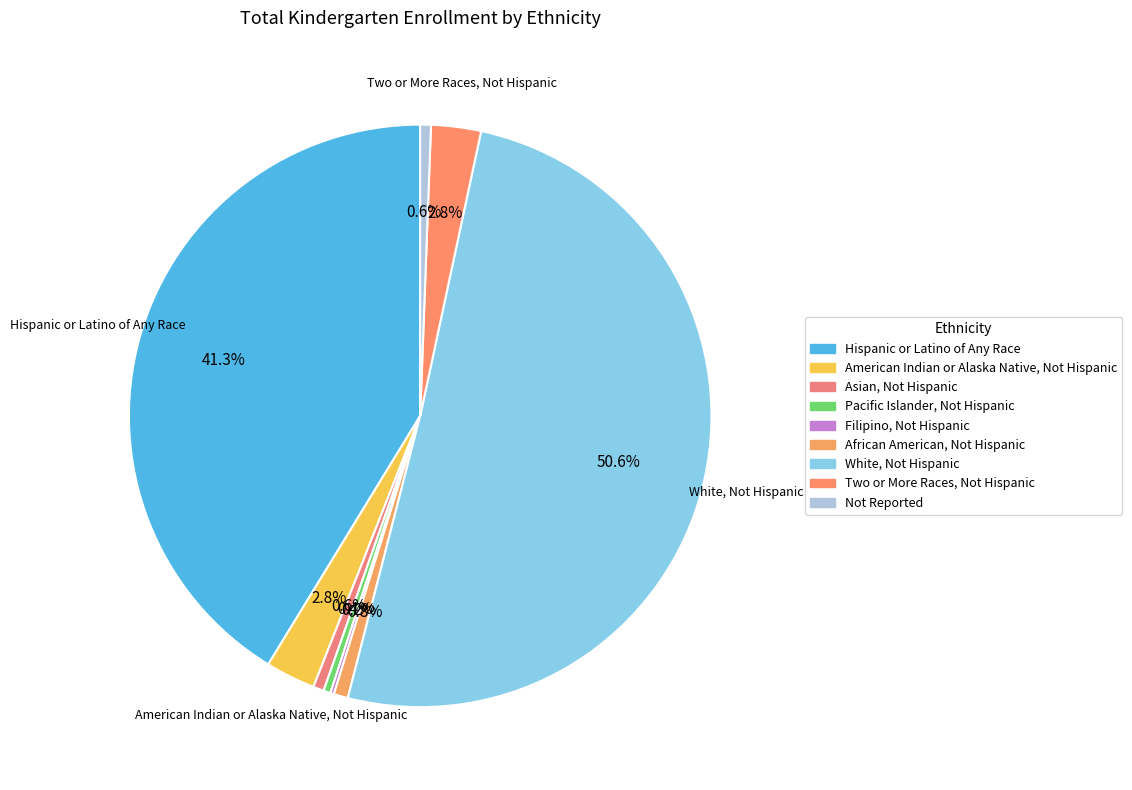

Rank the categories by value from lowest to highest.

Filipino, Not Hispanic, Pacific Islander, Not Hispanic, Asian, Not Hispanic, Not Reported, African American, Not Hispanic, American Indian or Alaska Native, Not Hispanic, Two or More Races, Not Hispanic, Hispanic or Latino of Any Race, White, Not Hispanic